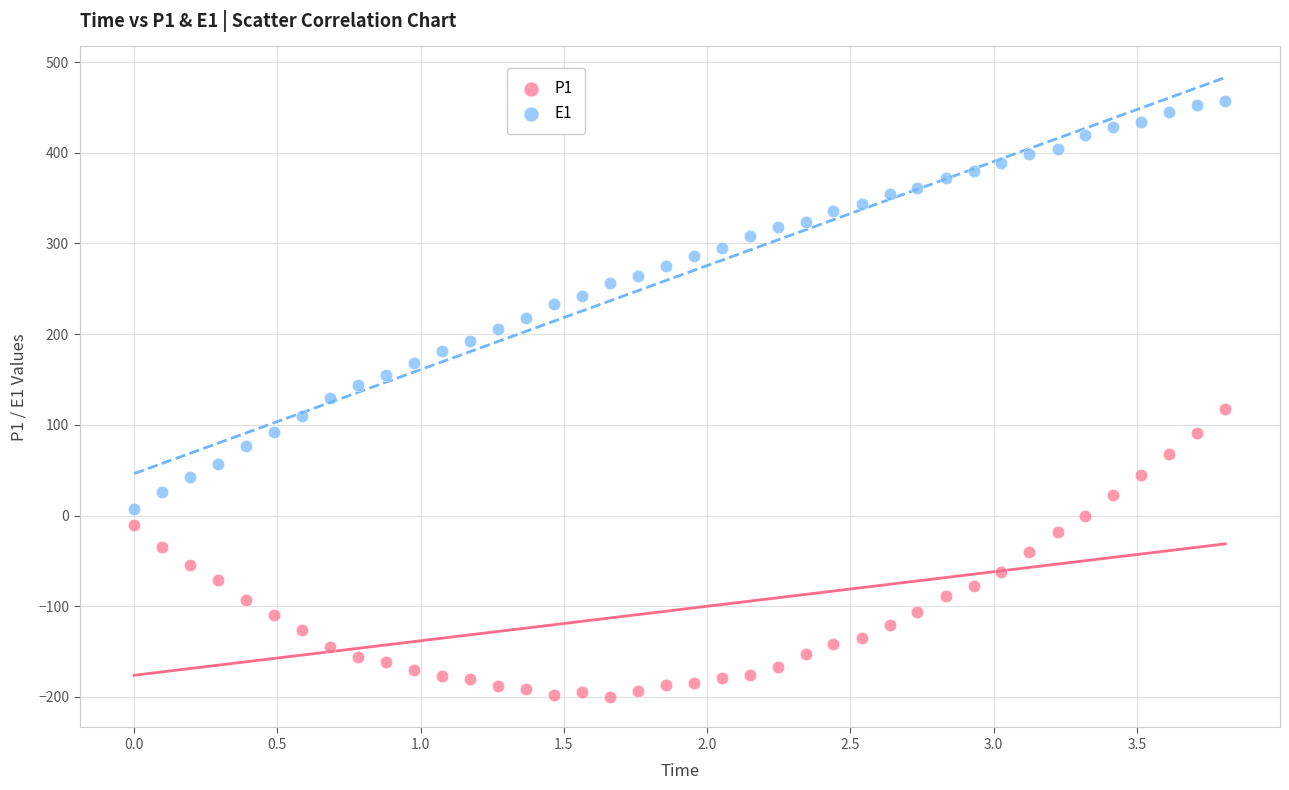

What are all the series names shown in the legend?

P1, E1